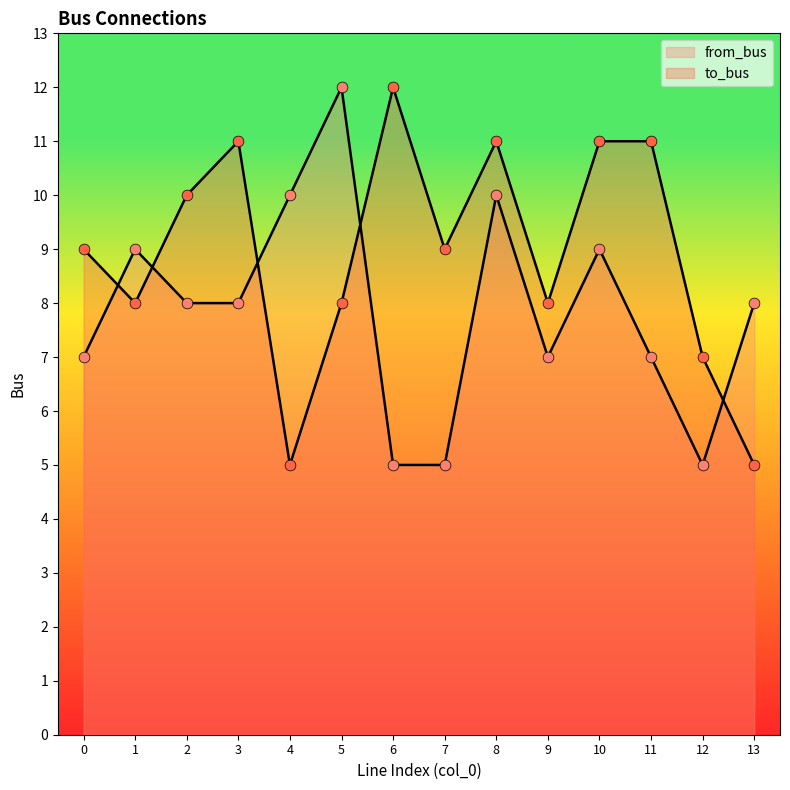

Which series reaches the minimum Y coordinate?

to_bus